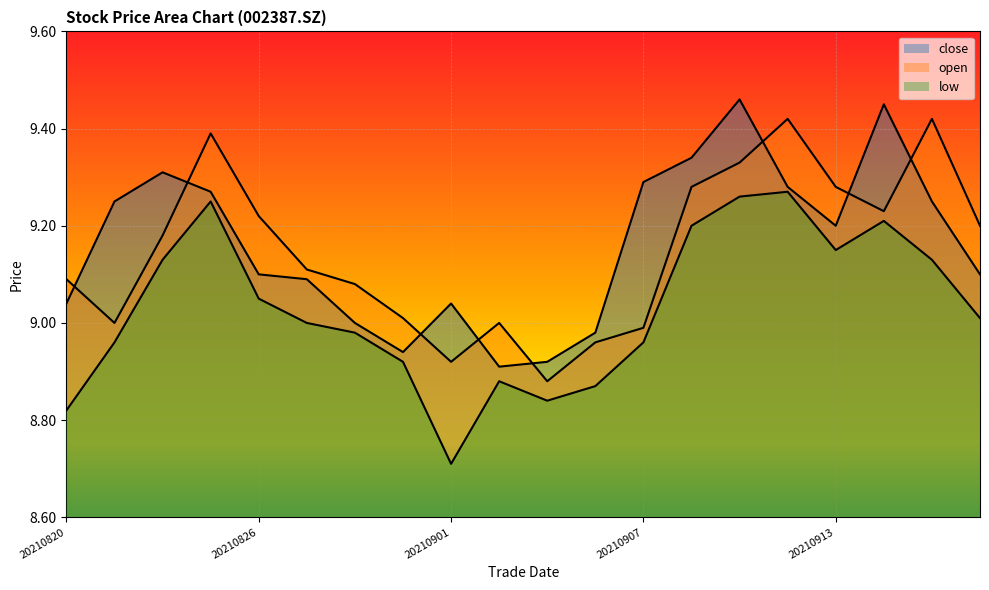

How many data points in close are less than 9?

4